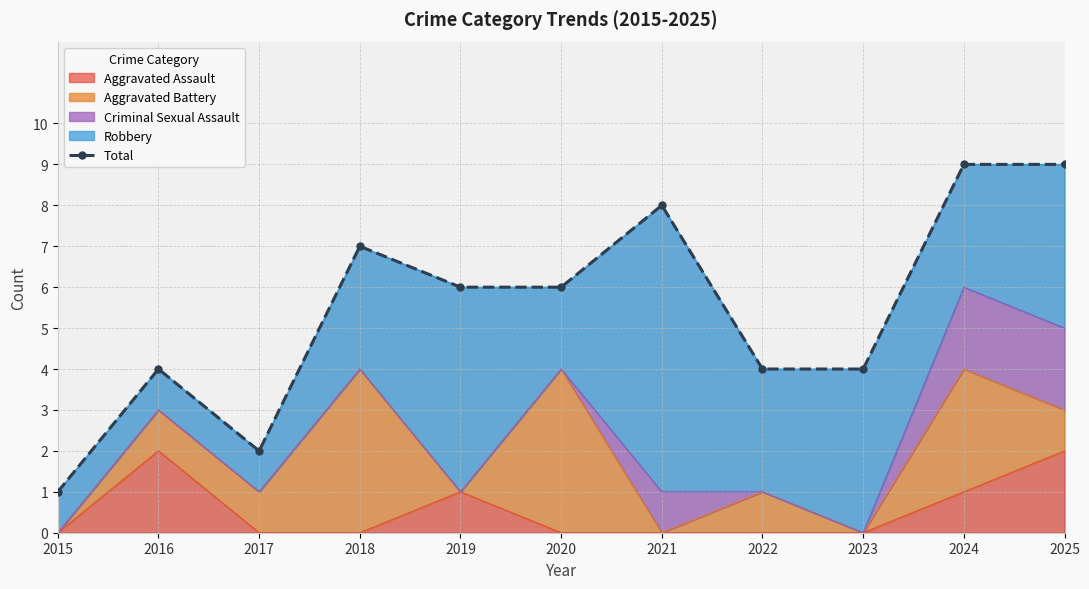

At which label does the data first exceed 6?

2018